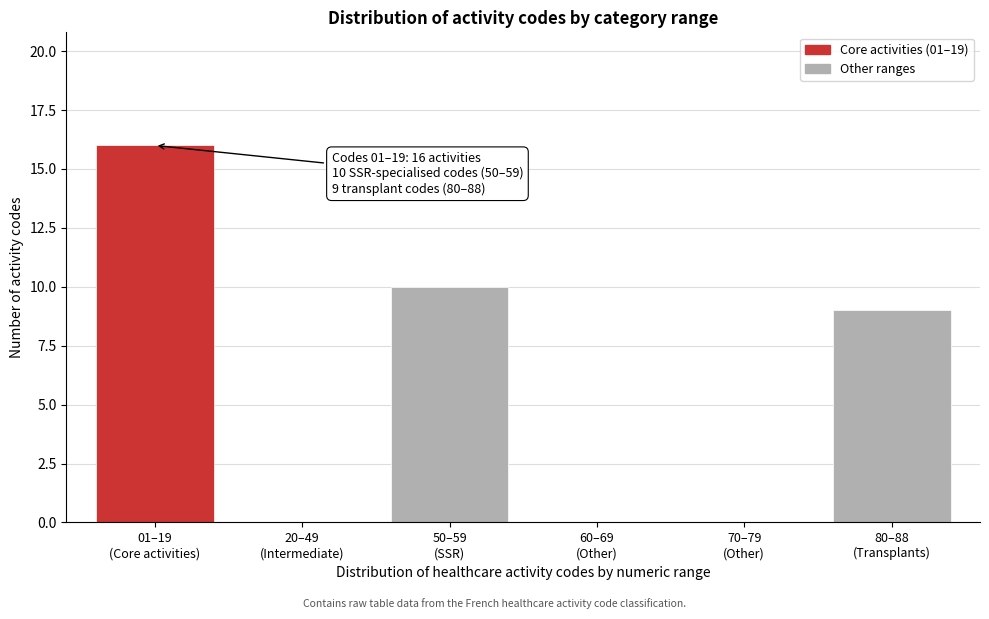

What is the greatest value displayed?

16